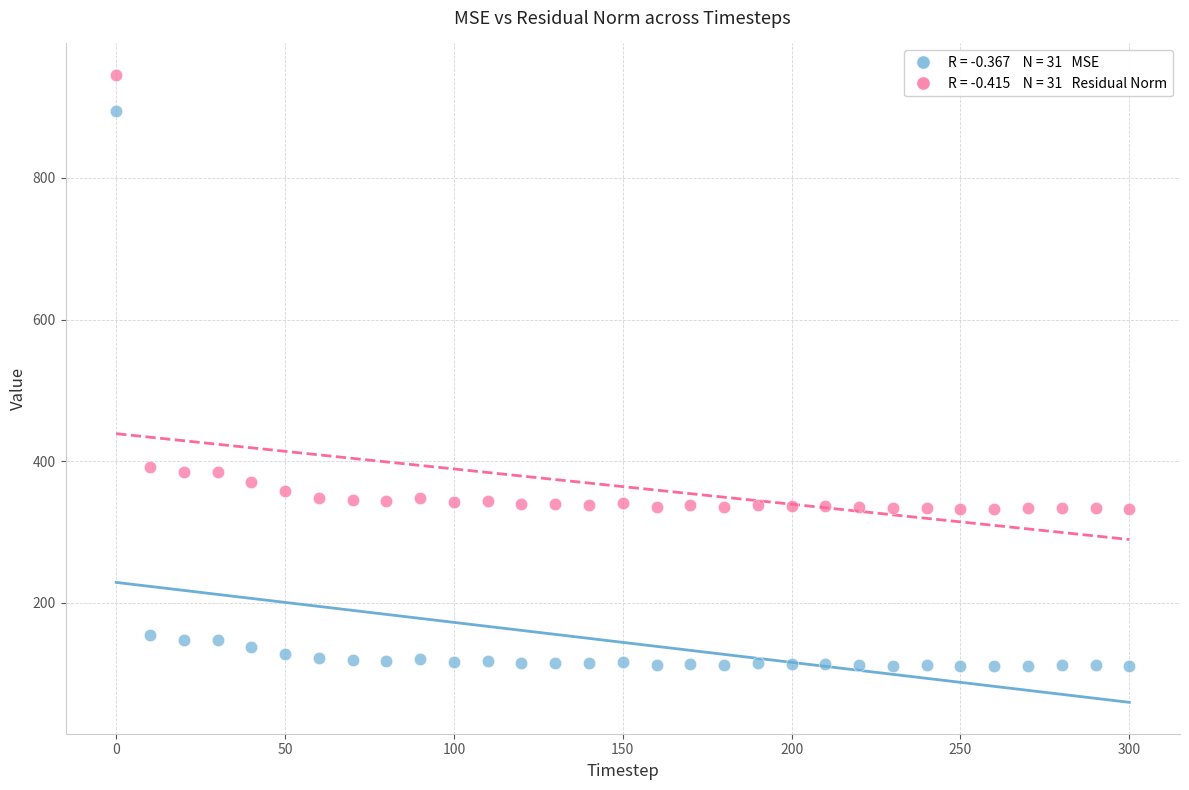

Across all data points, what is the range of Y values (max minus min)?

835.4